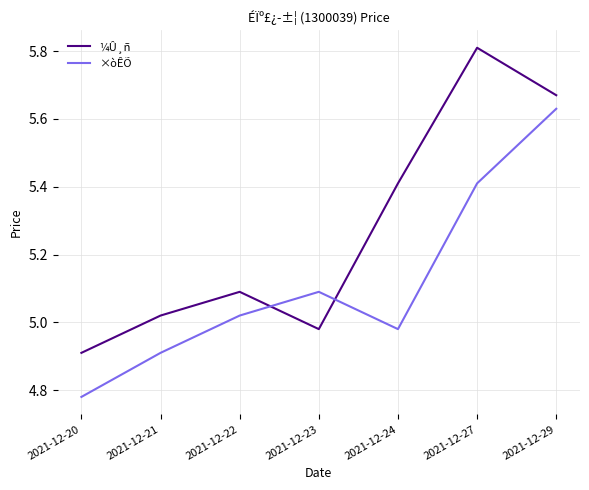

What is the difference between the highest and lowest values at 2021-12-24?

0.4